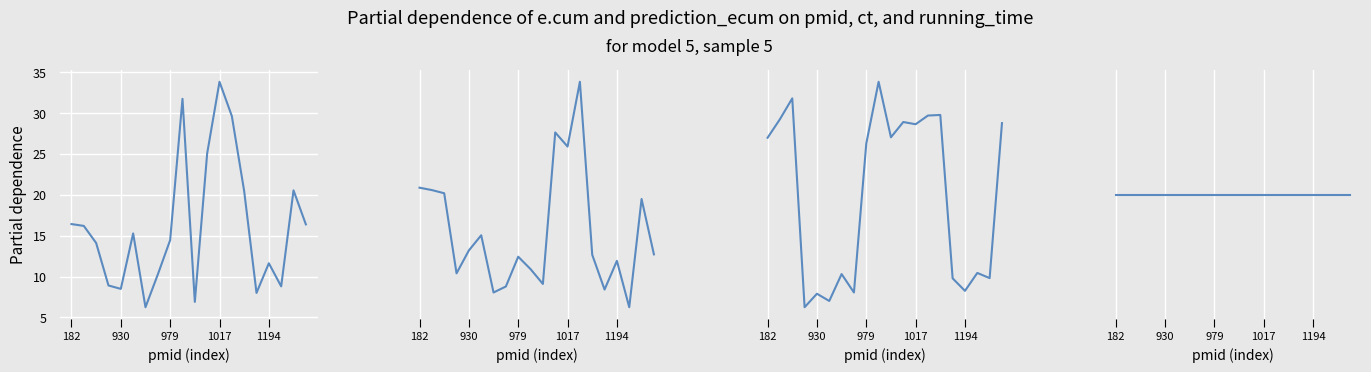

Is this an area chart (filled region under the line)?

No